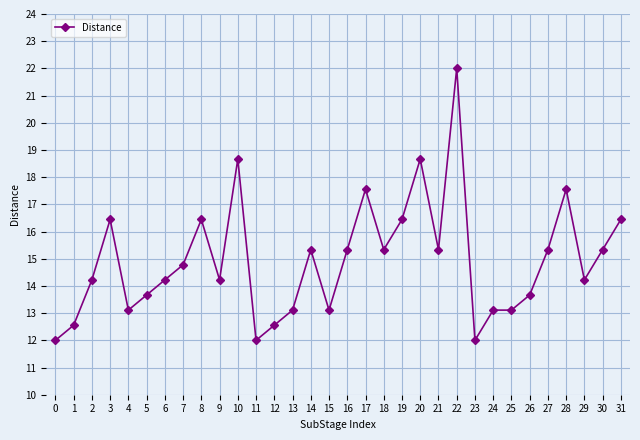

What is the value of the 27th point from the left?

13.7